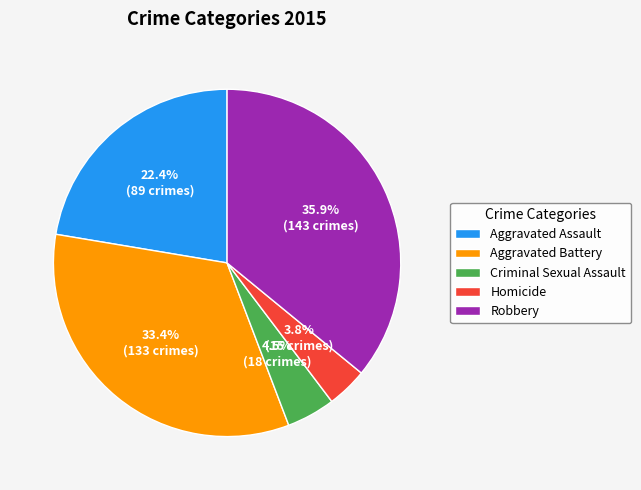

To the nearest percent, what portion does Robbery represent?

36%